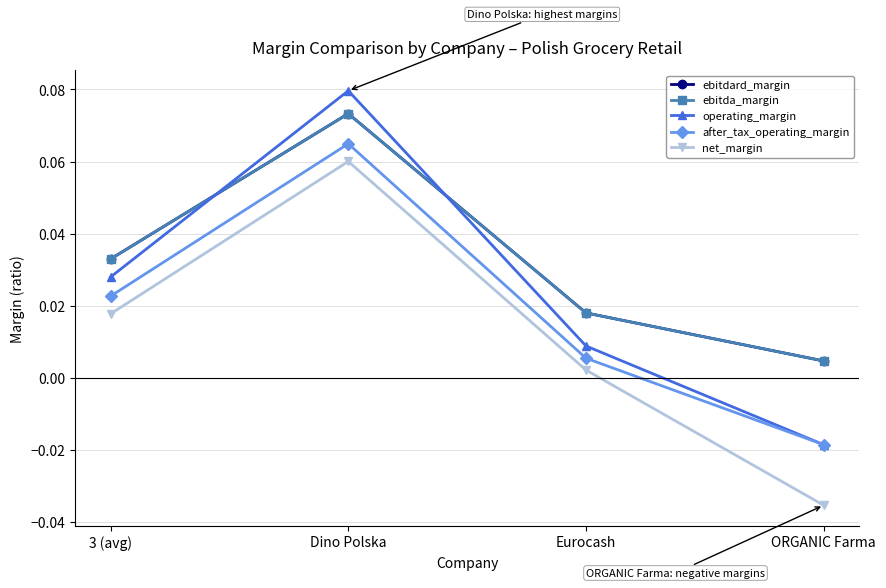

The net_margin series shows 0.0 at 3 (avg). True or false?

False